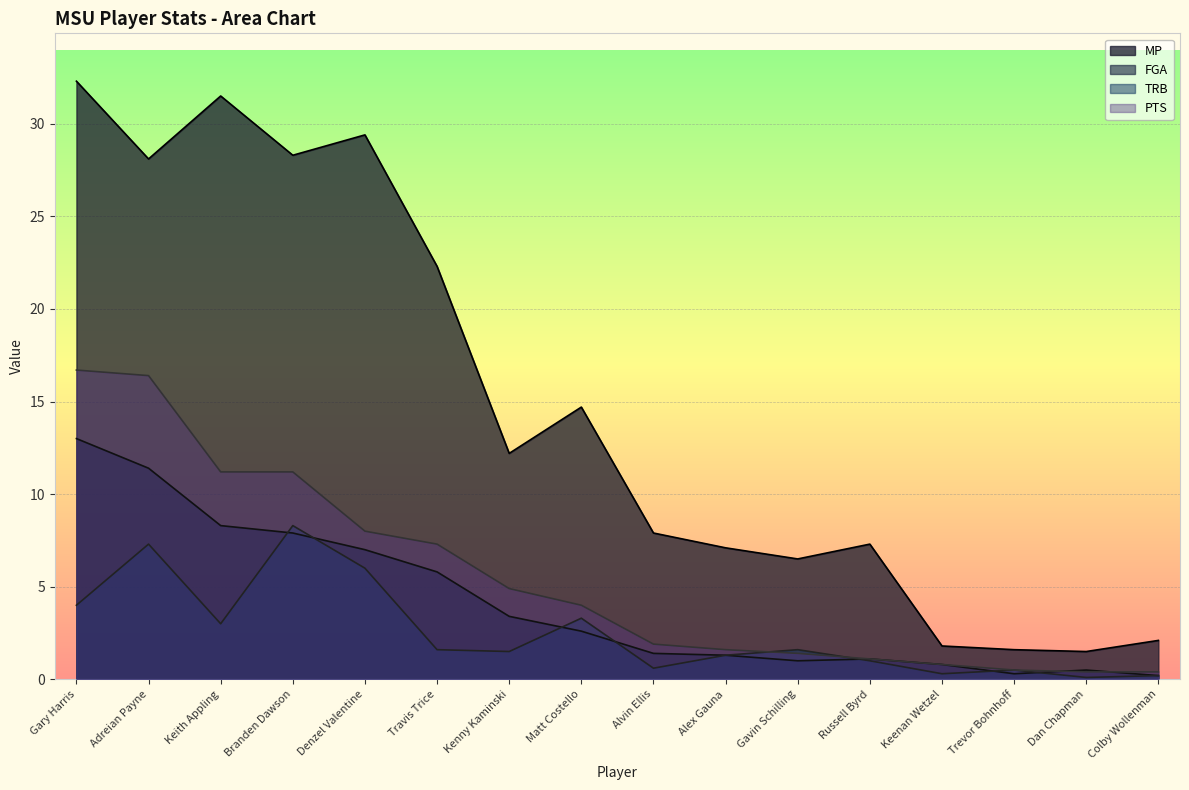

Reading left to right, what are all the values shown in this chart?

MP: Gary Harris=32.3	Adreian Payne=28.1	Keith Appling=31.5	Branden Dawson=28.3	Denzel Valentine=29.4	Travis Trice=22.3	Kenny Kaminski=12.2	Matt Costello=14.7	Alvin Ellis=7.9	Alex Gauna=7.1	Gavin Schilling=6.5	Russell Byrd=7.3	Keenan Wetzel=1.8	Trevor Bohnhoff=1.6	Dan Chapman=1.5	Colby Wollenman=2.1
FGA: Gary Harris=13.0	Adreian Payne=11.4	Keith Appling=8.3	Branden Dawson=7.9	Denzel Valentine=7.0	Travis Trice=5.8	Kenny Kaminski=3.4	Matt Costello=2.6	Alvin Ellis=1.4	Alex Gauna=1.3	Gavin Schilling=1.0	Russell Byrd=1.1	Keenan Wetzel=0.8	Trevor Bohnhoff=0.3	Dan Chapman=0.5	Colby Wollenman=0.2
TRB: Gary Harris=4.0	Adreian Payne=7.3	Keith Appling=3.0	Branden Dawson=8.3	Denzel Valentine=6.0	Travis Trice=1.6	Kenny Kaminski=1.5	Matt Costello=3.3	Alvin Ellis=0.6	Alex Gauna=1.3	Gavin Schilling=1.6	Russell Byrd=1.0	Keenan Wetzel=0.3	Trevor Bohnhoff=0.5	Dan Chapman=0.1	Colby Wollenman=0.2
PTS: Gary Harris=16.7	Adreian Payne=16.4	Keith Appling=11.2	Branden Dawson=11.2	Denzel Valentine=8.0	Travis Trice=7.3	Kenny Kaminski=4.9	Matt Costello=4.0	Alvin Ellis=1.9	Alex Gauna=1.6	Gavin Schilling=1.4	Russell Byrd=1.1	Keenan Wetzel=0.8	Trevor Bohnhoff=0.5	Dan Chapman=0.4	Colby Wollenman=0.4